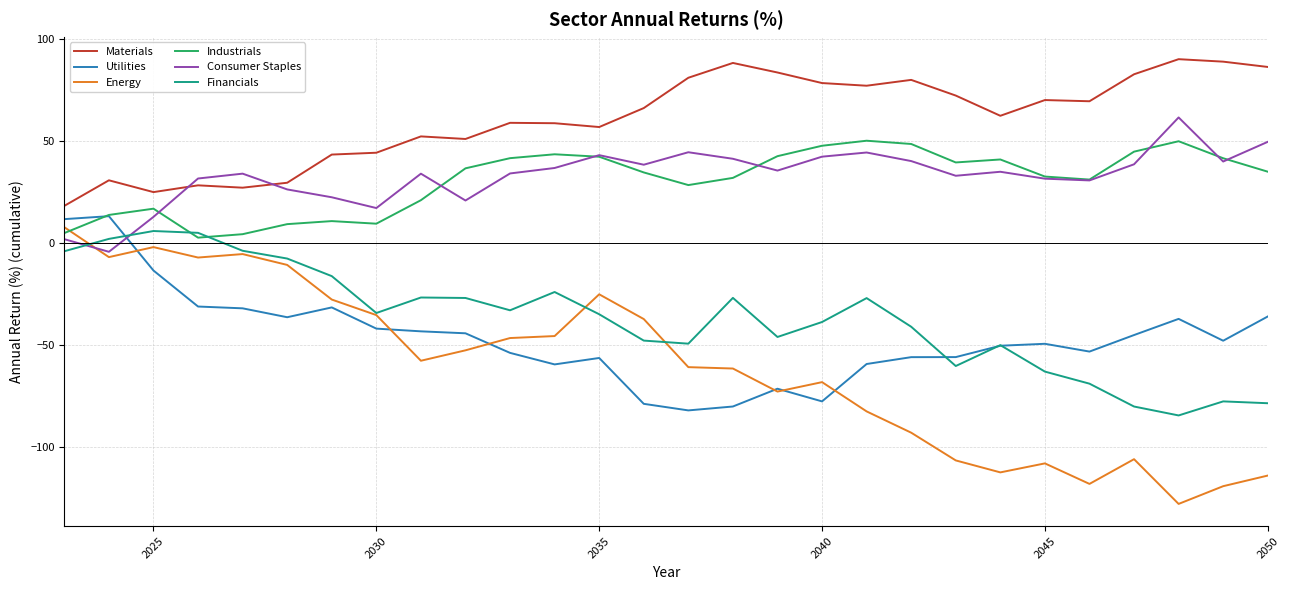

Which series has the largest total across all categories?

Materials